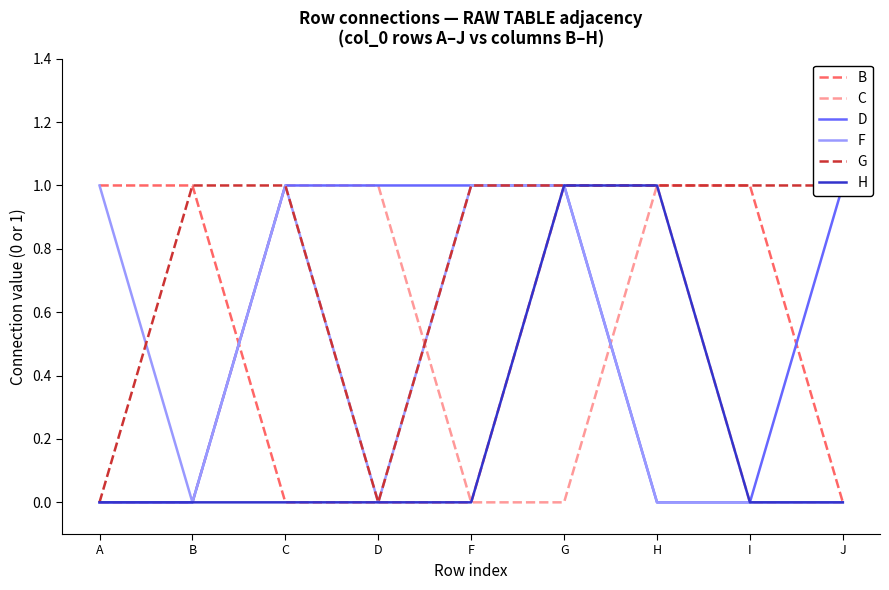

Reading left to right, list all the values displayed in this chart.

B: 1	1	0	0	0	1	1	1	0
C: 0	0	1	1	0	0	1	0	0
D: 0	0	1	1	1	1	0	0	1
F: 1	0	1	0	1	1	0	0	0
G: 0	1	1	0	1	1	1	1	1
H: 0	0	0	0	0	1	1	0	0